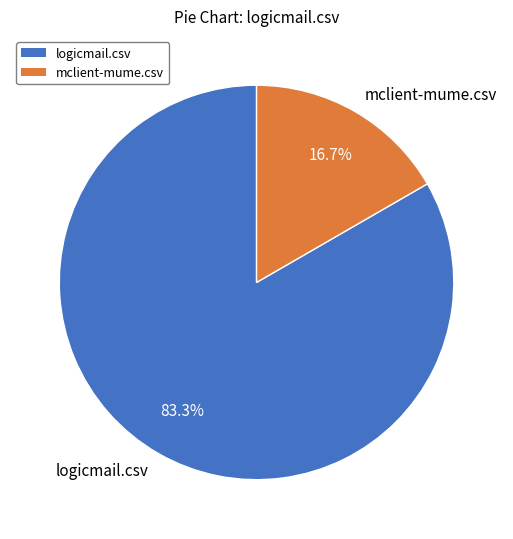

What is the largest slice in the pie chart?

logicmail.csv